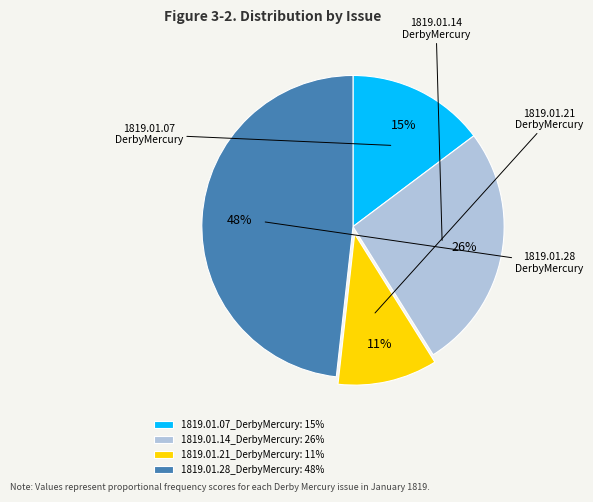

To the nearest percent, what is the combined percentage of 1819.01.07_DerbyMercury and 1819.01.28_DerbyMercury?

63%